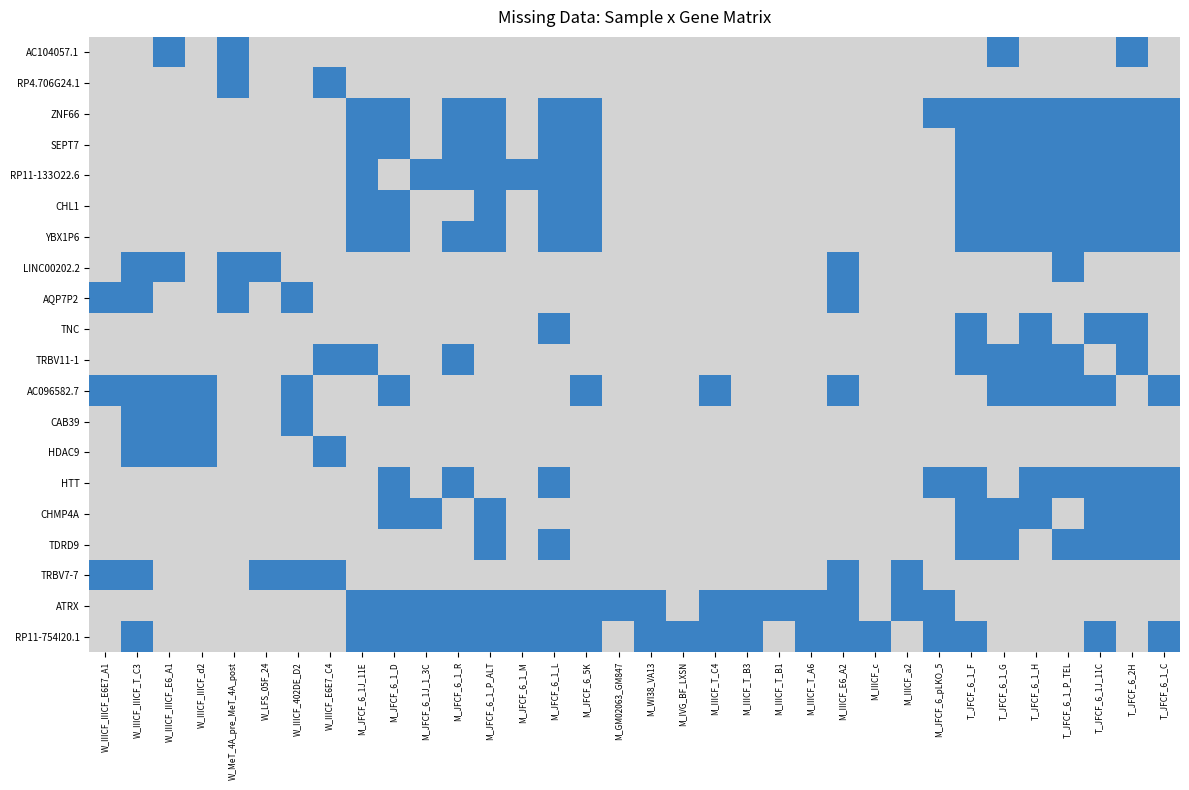

At T_JFCF_6_1_G, list the series in order from smallest to largest.

RP4.706G24.1, LINC00202.2, AQP7P2, TNC, CAB39, HDAC9, HTT, TRBV7-7, ATRX, RP11-754I20.1, AC104057.1, ZNF66, SEPT7, RP11-133O22.6, CHL1, YBX1P6, TRBV11-1, AC096582.7, CHMP4A, TDRD9